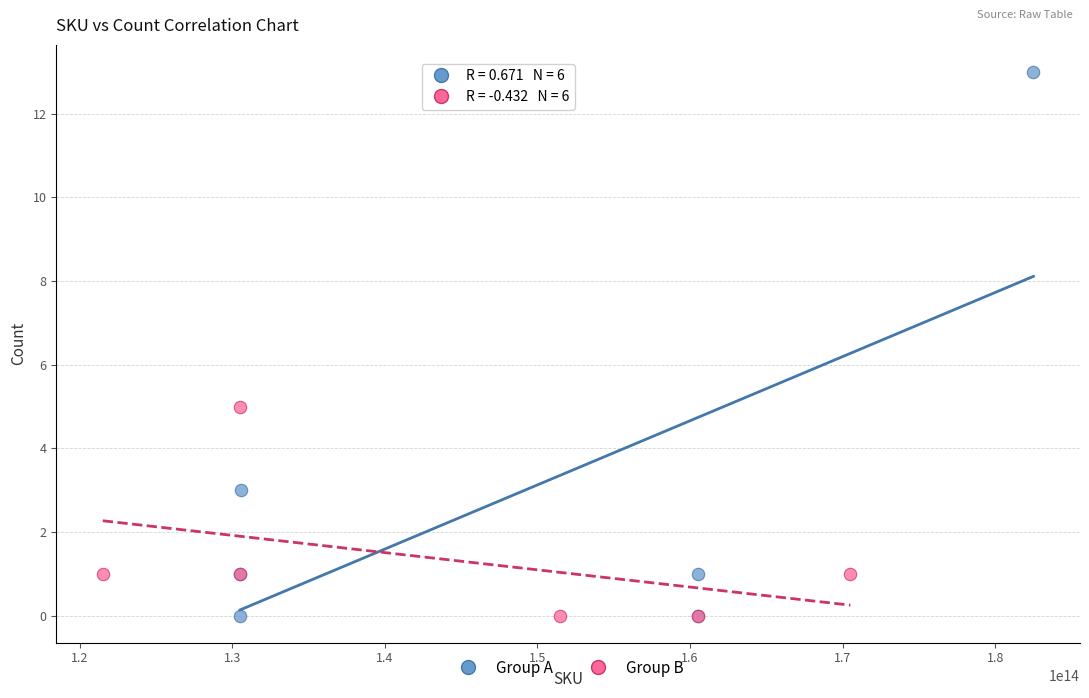

Which series has the widest spread of Y values?

Group A